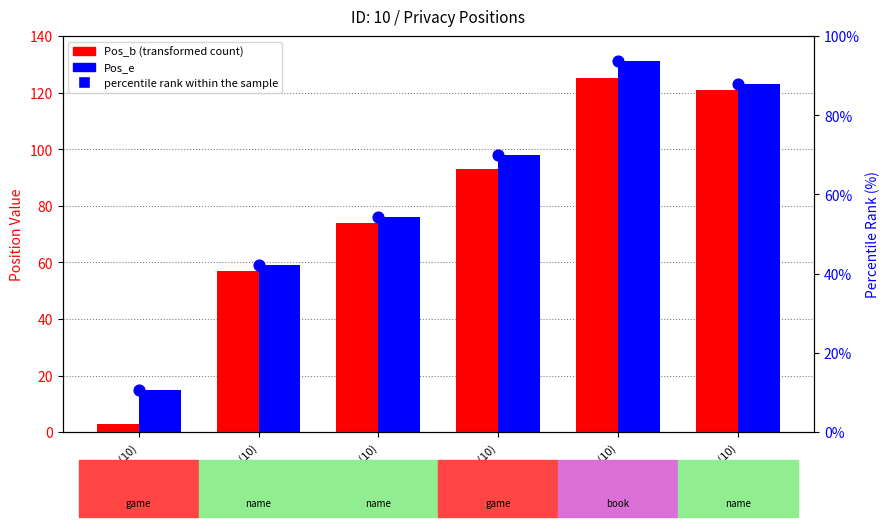

At which category is the sum across all series the highest?

book(10)